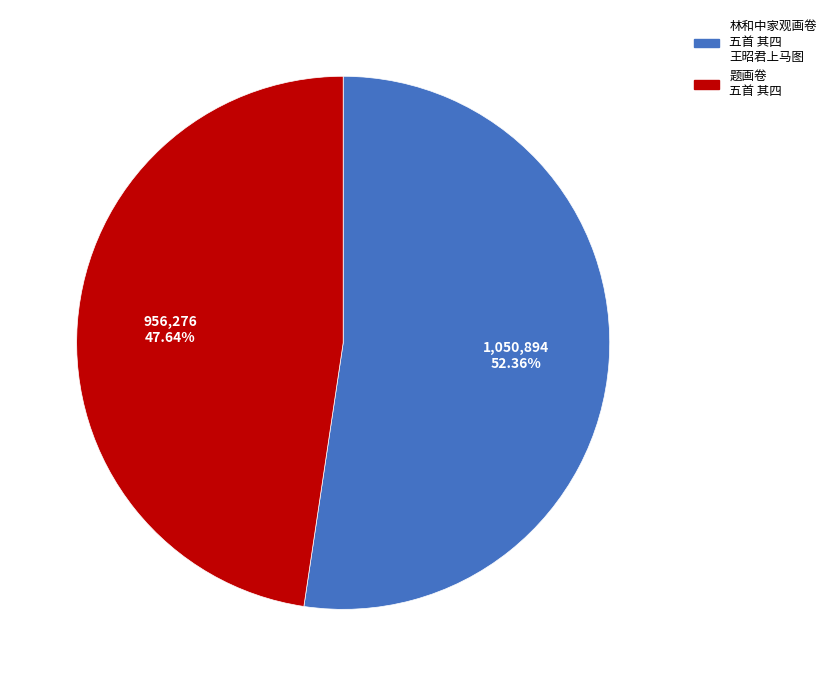

Is there any slice that represents more than half of the pie?

Yes